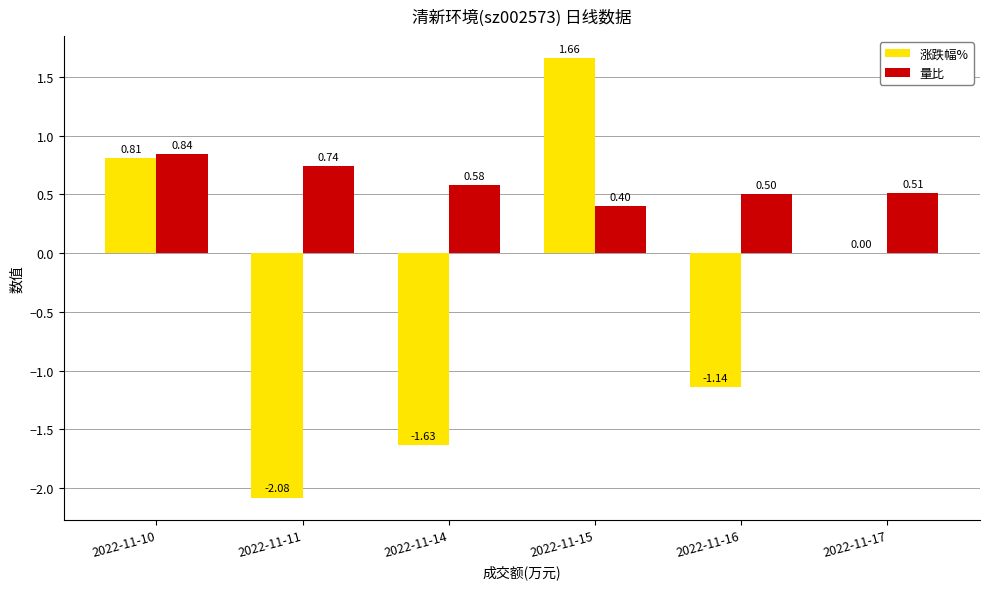

Count the number of categories in the chart.

6